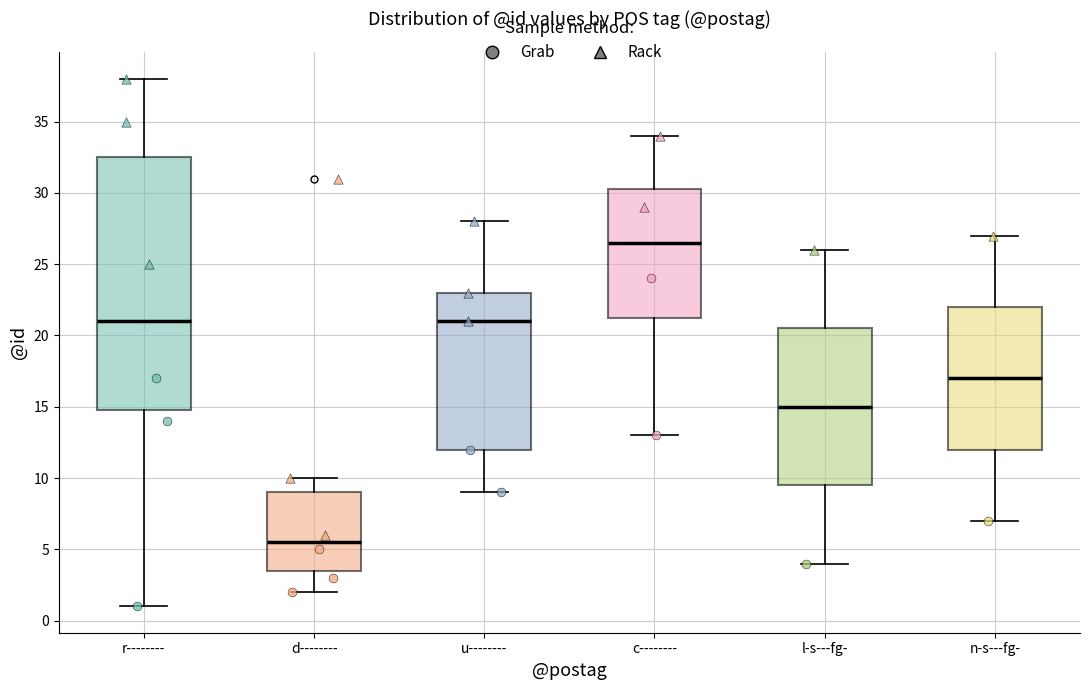

Which box is the tallest, from its lower edge to its upper edge?

r--------